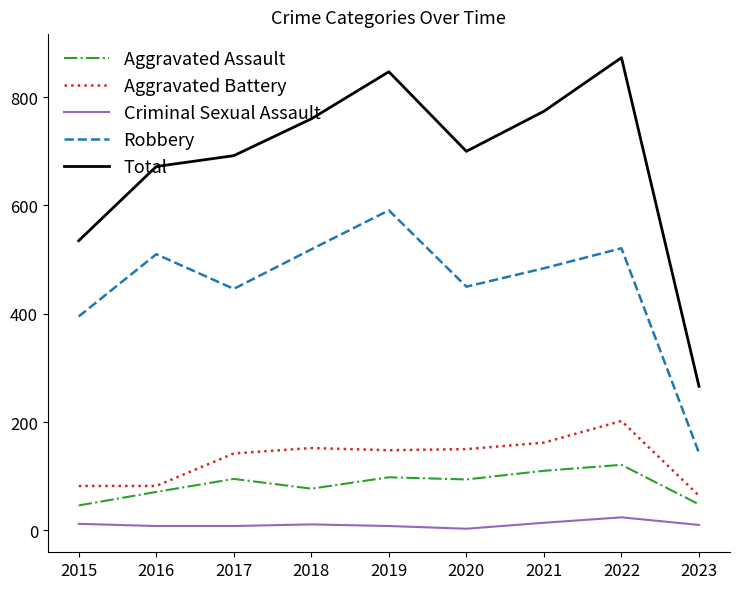

True or false: Aggravated Battery and Total cross at least once.

False